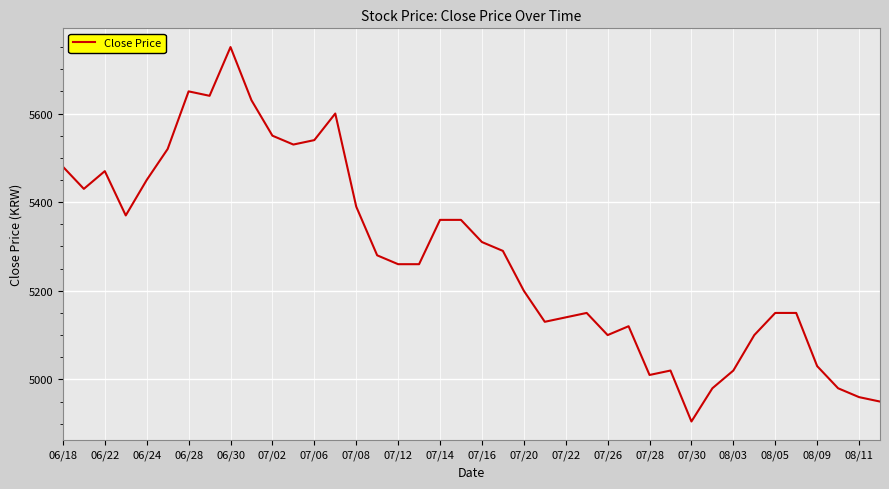

What is the maximum value shown in the chart?

5750